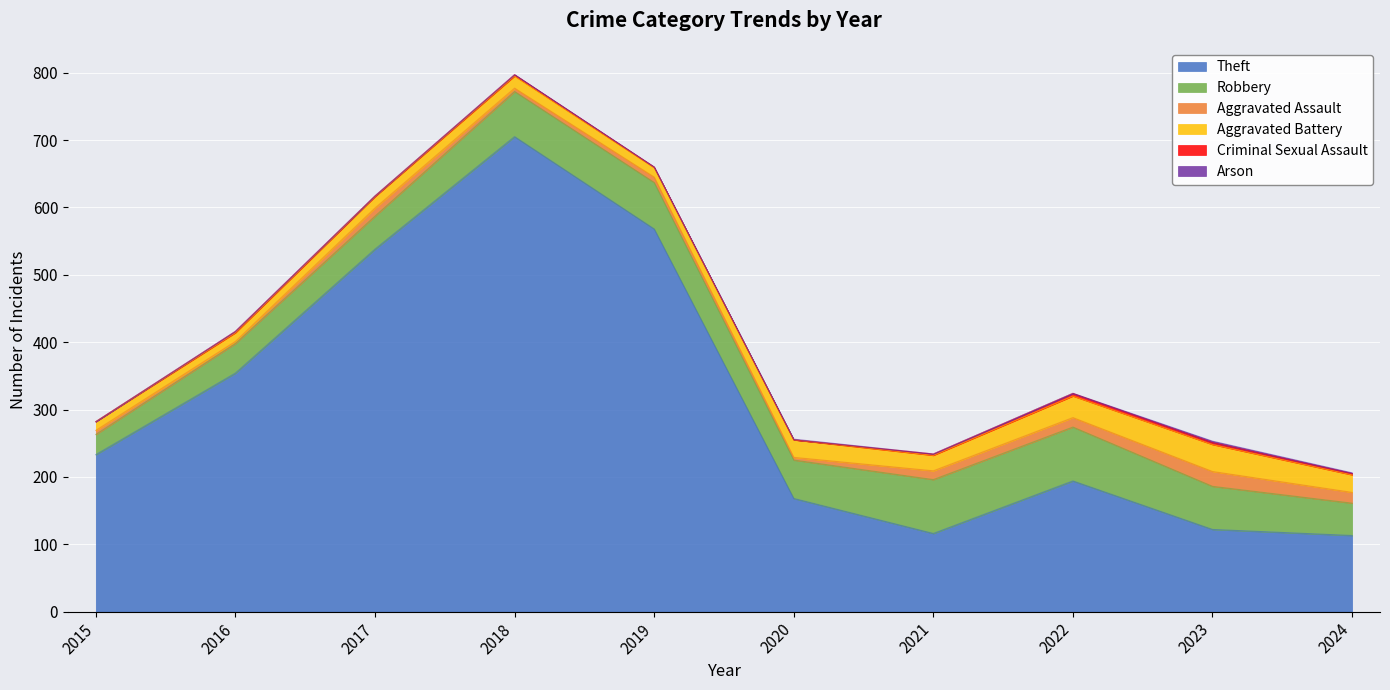

How many values in the Robbery series are below 64?

5